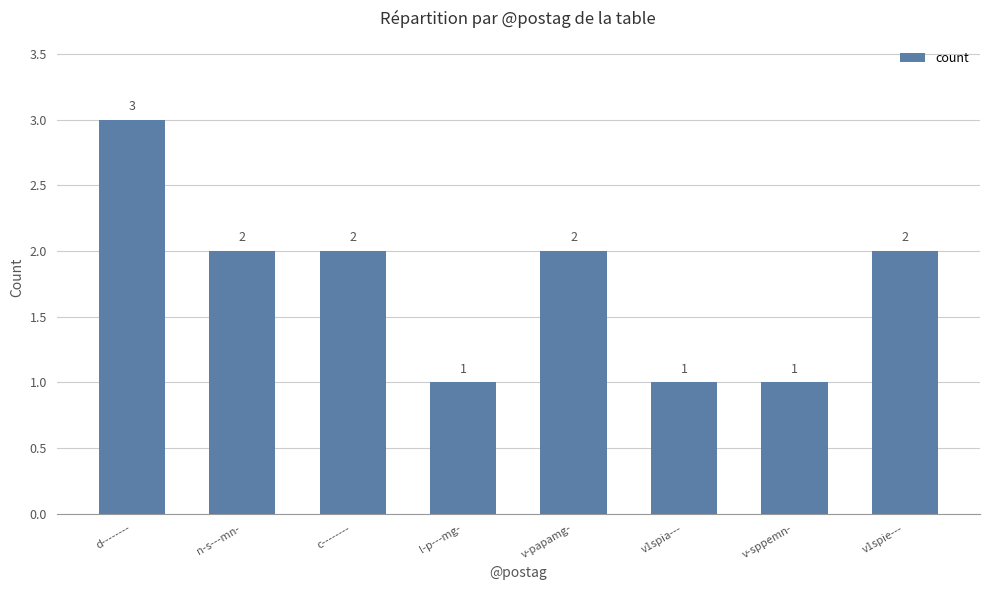

How many data points does each series have?

8